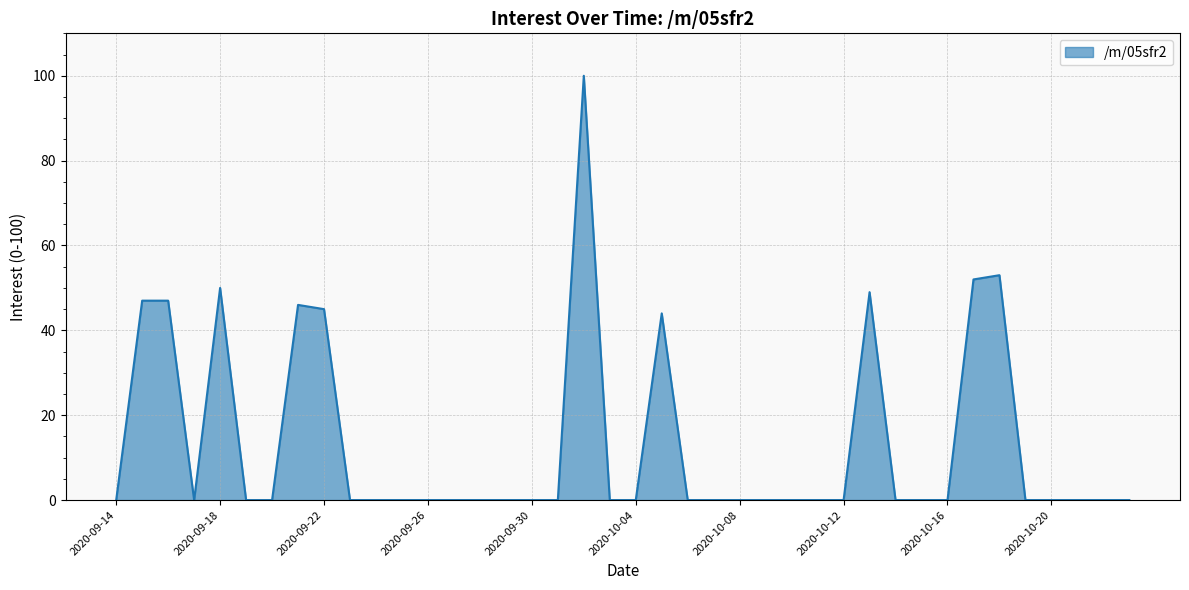

What is the sum of all values?

533